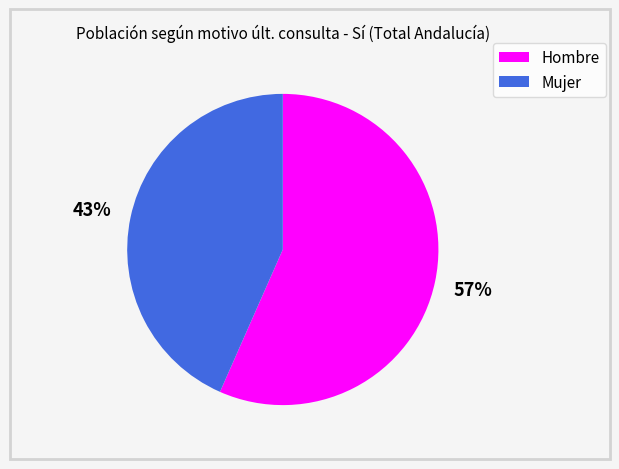

Rank the categories by value from lowest to highest.

Mujer, Hombre